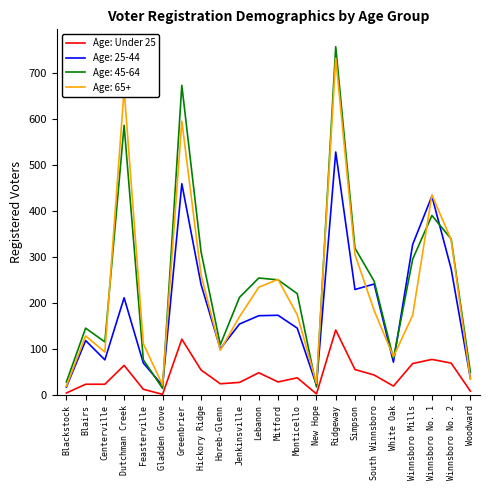

True or false: Age: 45-64 has a value of 50 at Woodward.

True